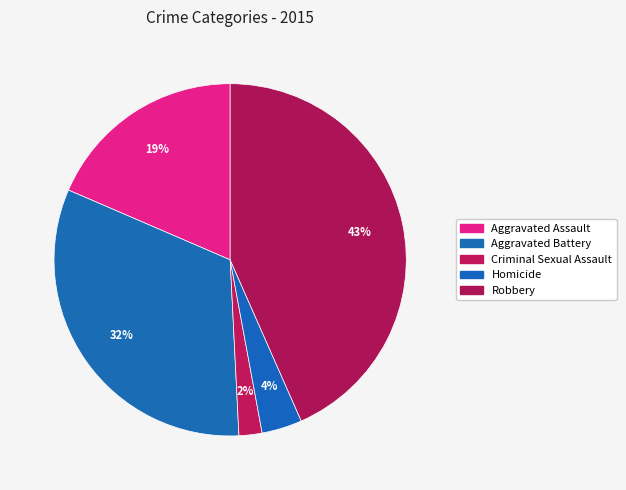

How many segments does this pie chart have?

5